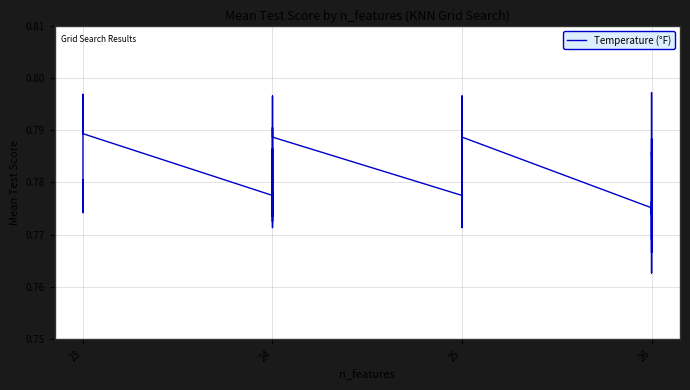

How many data points does each series have?

40